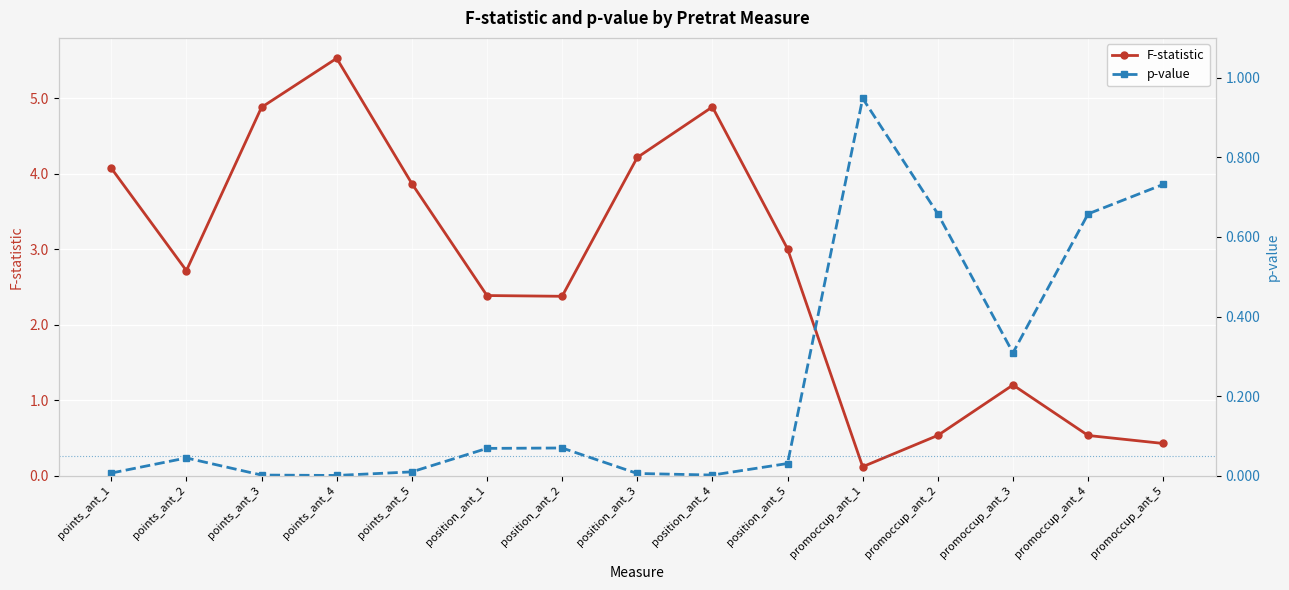

List the series in order of their overall mean, lowest first.

p-value, F-statistic